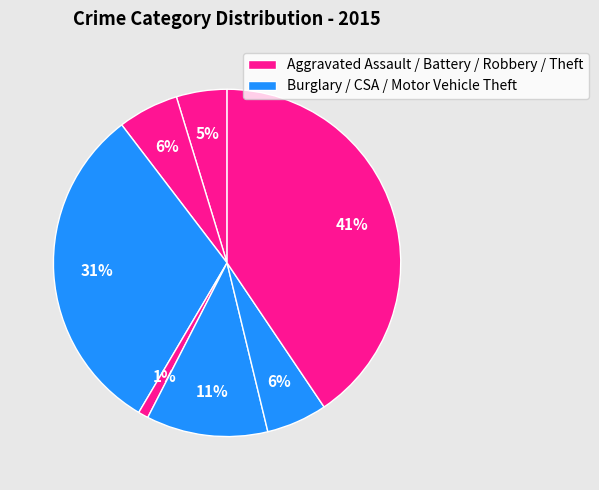

How many segments does this pie chart have?

7